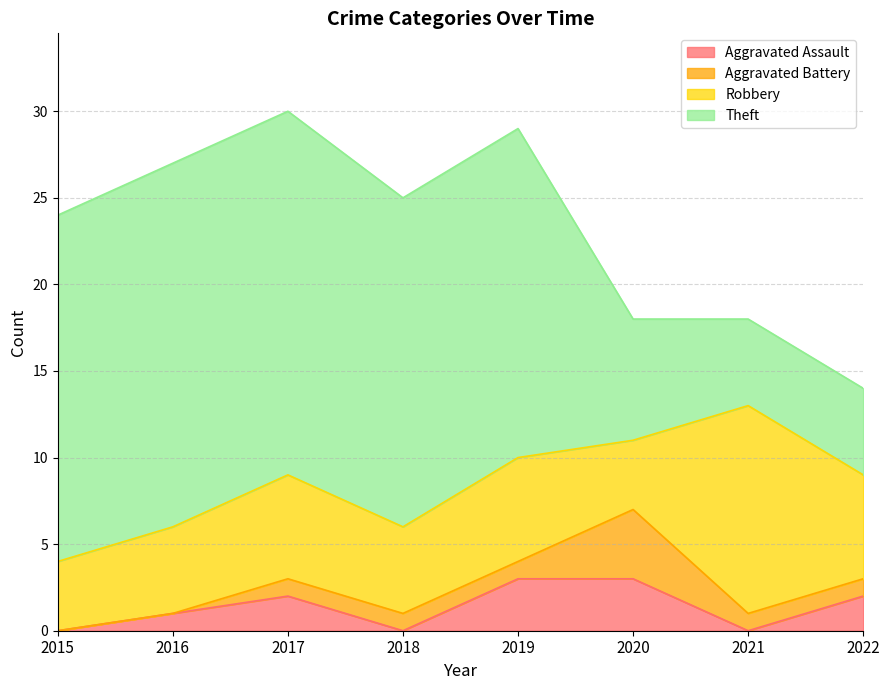

True or false: Aggravated Battery and Theft intersect in this chart.

False